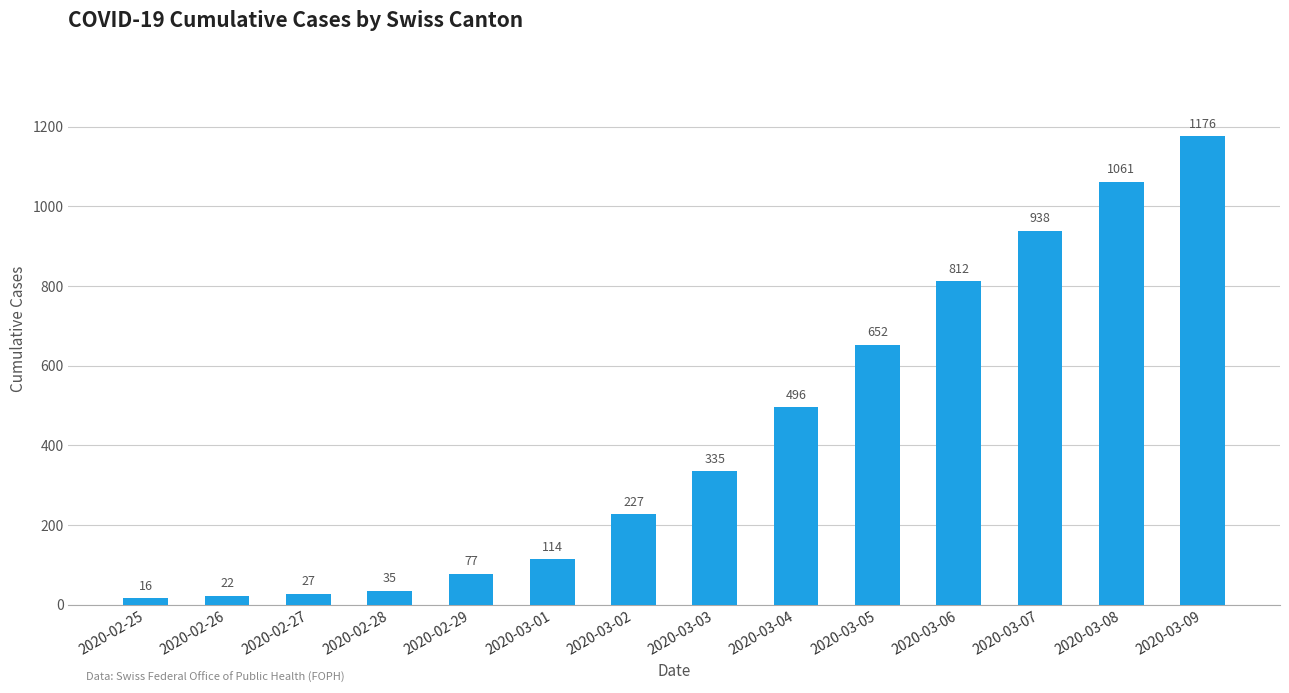

Does the chart contain any negative values?

No